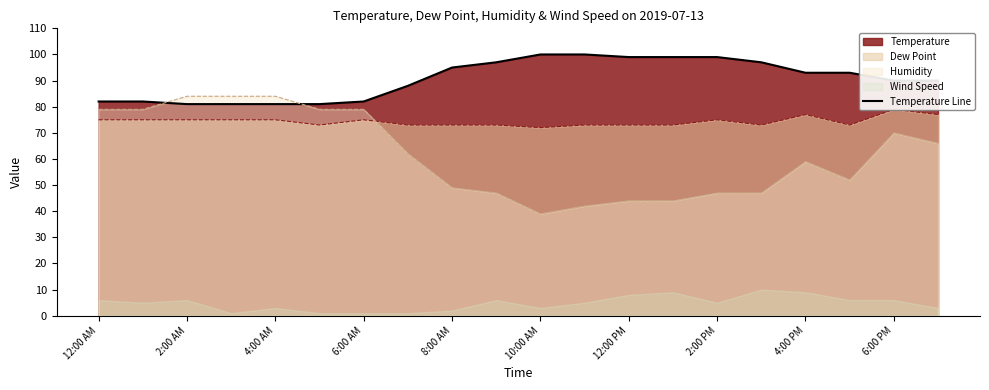

Is it true that Humidity equals 70 at 6:00 PM?

True